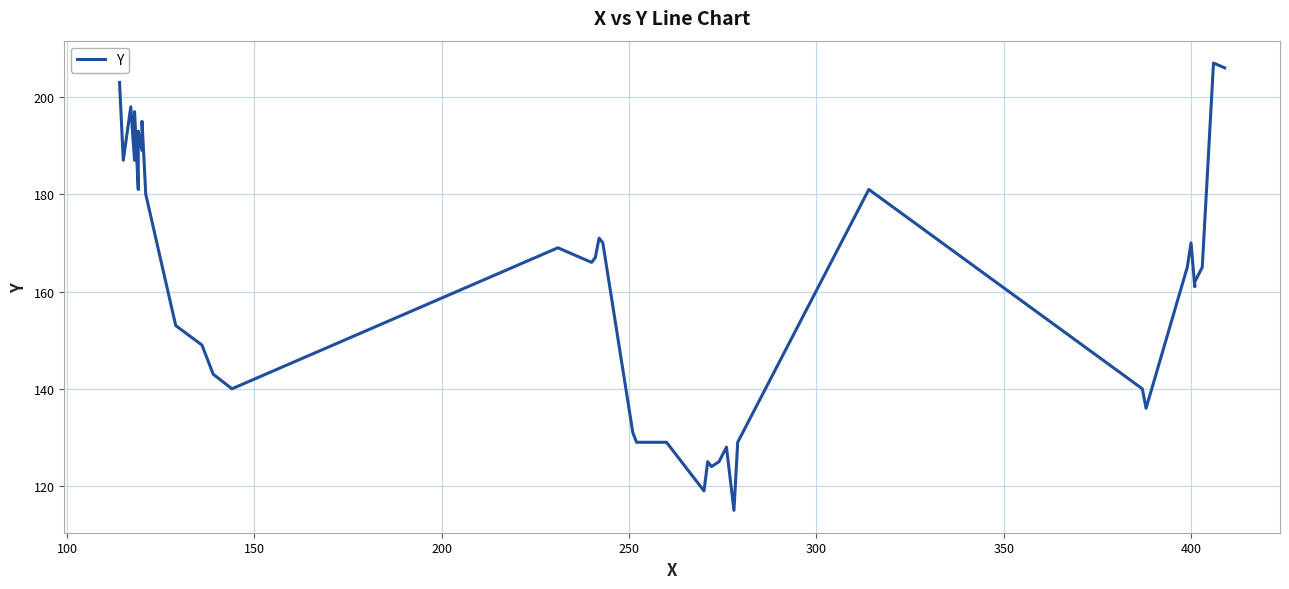

Reading left to right, what are all the values shown in this chart?

203	187	198	187	197	181	193	189	194	195	180	153	149	143	140	169	166	167	171	170	131	129	129	119	125	124	125	128	115	129	181	140	136	165	170	161	162	165	207	206